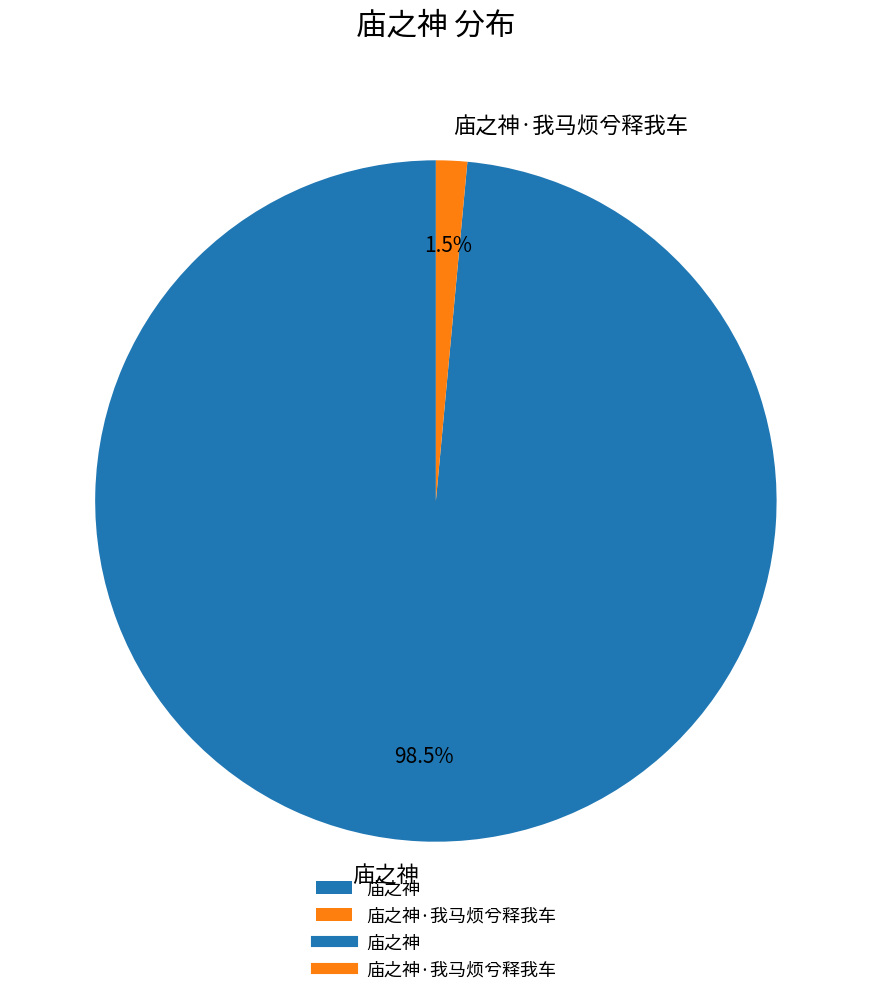

How many segments does this pie chart have?

2